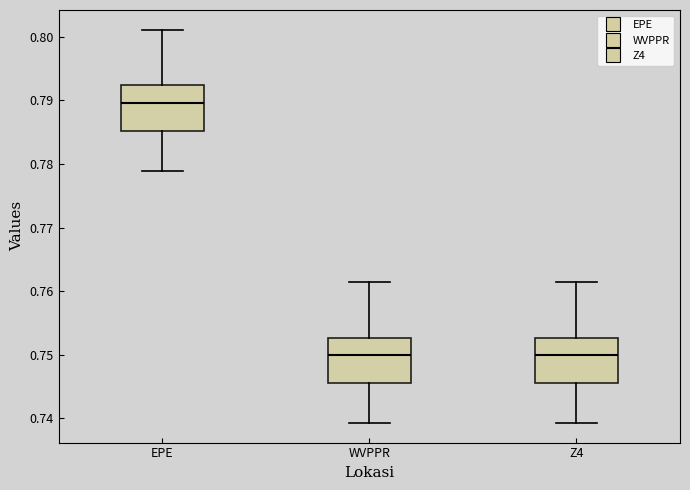

Reading left to right, transcribe this box plot: for each box, give where its median line is, the range the box spans, and where its two whiskers end, as read against the y-axis. The values are not printed on the chart, so give them approximately, as read against the axis.

EPE: median 0.790, box 0.785 to 0.792, whiskers 0.779 to 0.801
WVPPR: median 0.750, box 0.746 to 0.753, whiskers 0.739 to 0.761
Z4: median 0.750, box 0.746 to 0.753, whiskers 0.739 to 0.761